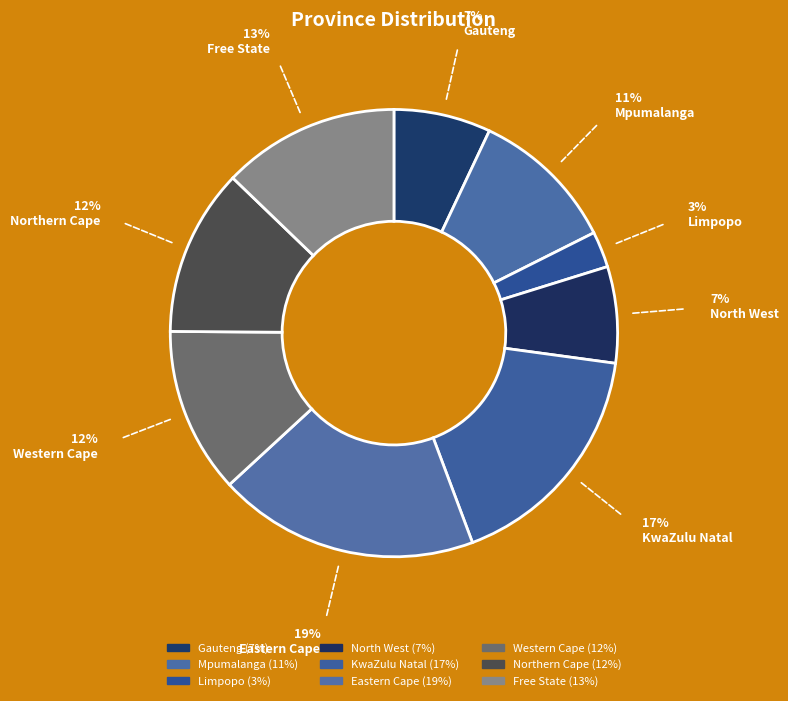

To the nearest percent, what is the difference between the largest and smallest slice percentages?

16%